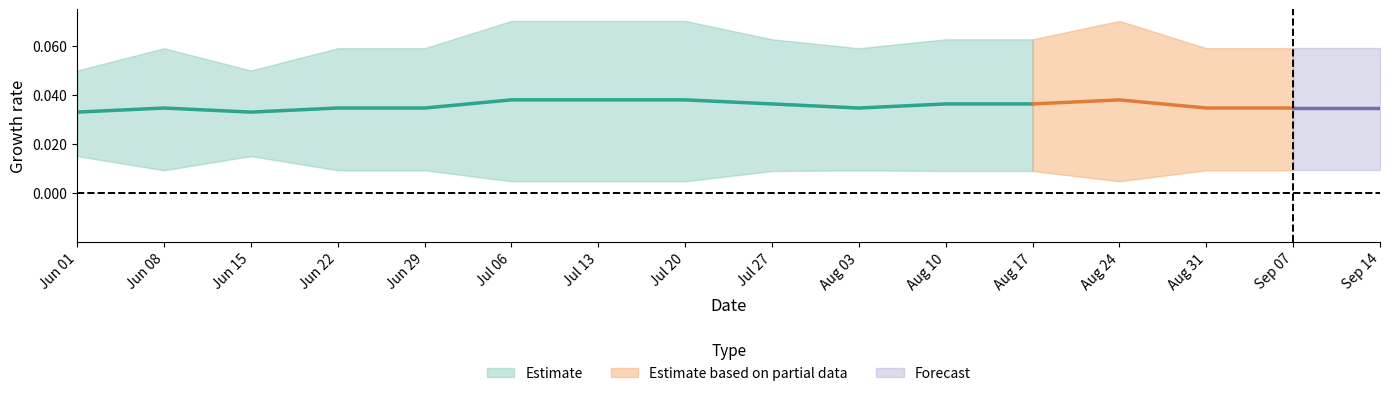

What is the label of the 15th point from the right?

2020-06-08